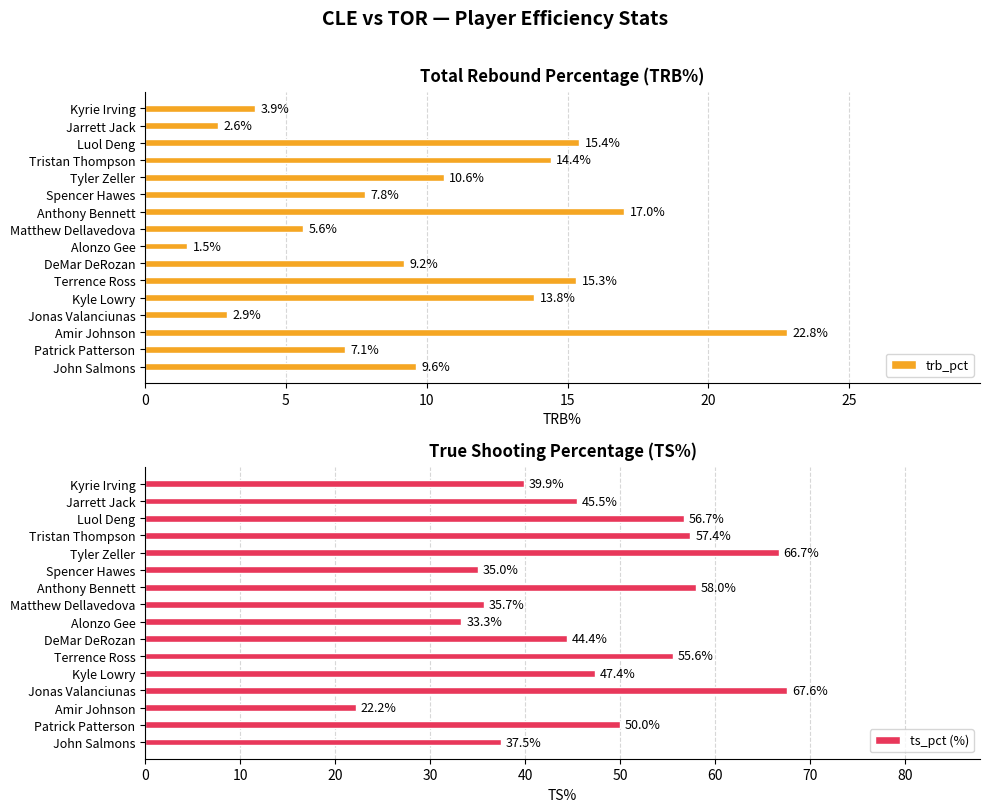

What is the maximum value for trb_pct?

22.8